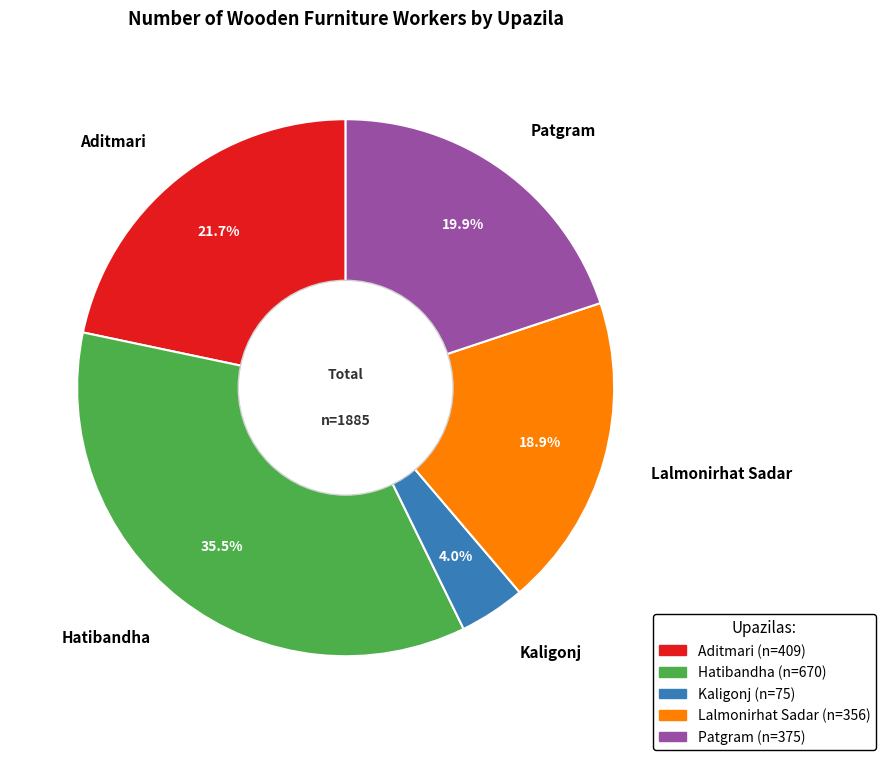

To the nearest percent, what is the combined percentage of Lalmonirhat Sadar and Patgram?

39%